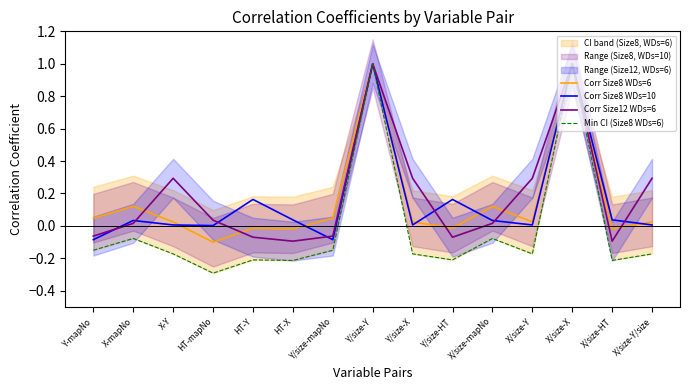

What is the label of the 3rd point from the right?

X/size-X